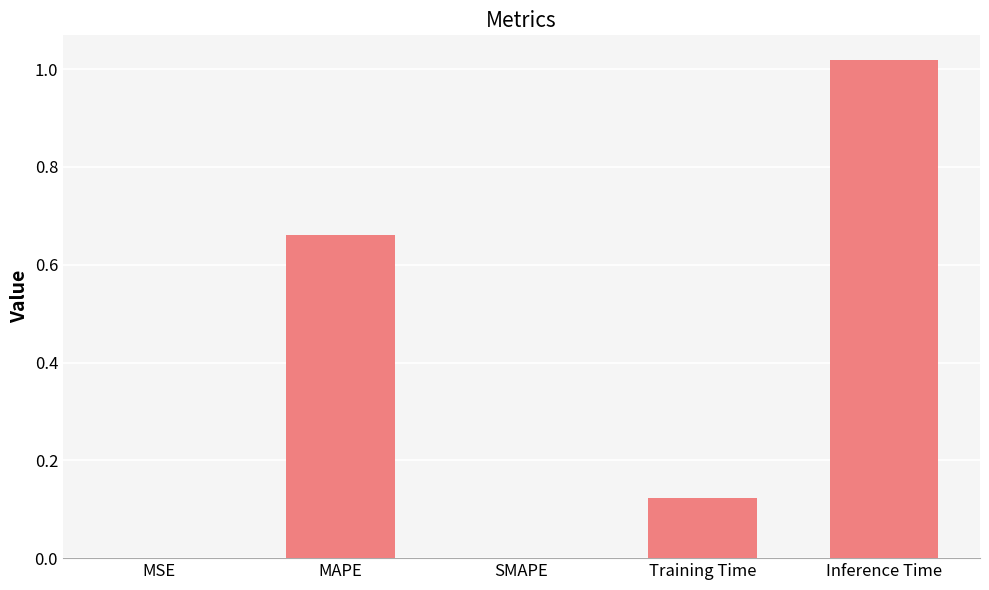

What is the difference between the values at MAPE and Training Time?

0.5